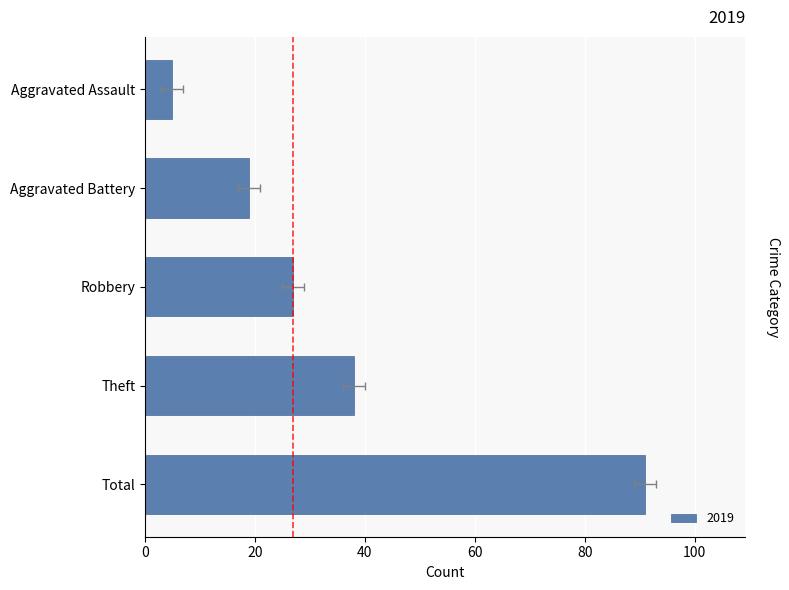

What is the label of the 1st bar from the left?

Aggravated Assault